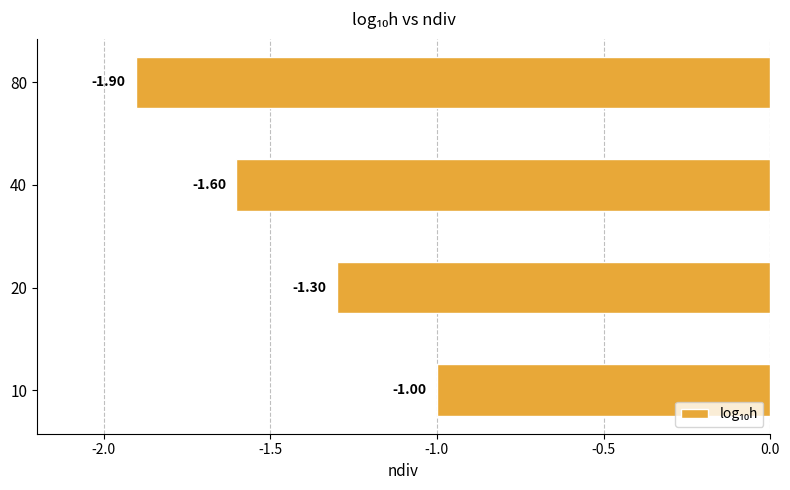

Which label corresponds to the largest value in the chart?

10